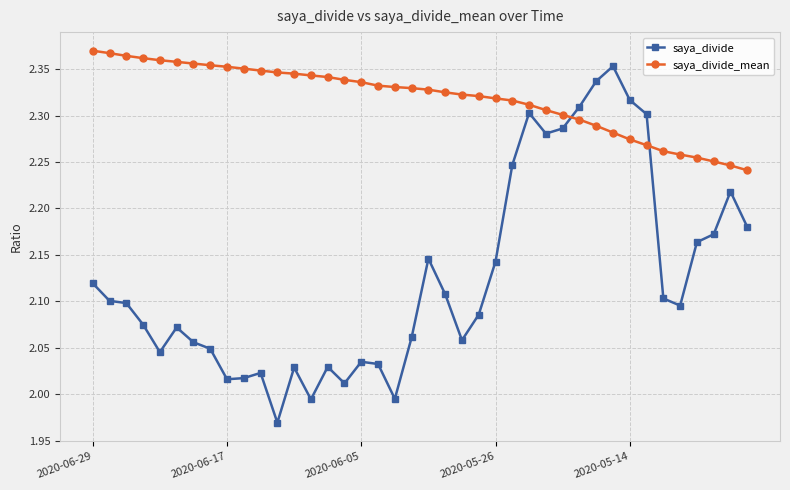

True or false: saya_divide_mean and saya_divide cross at least once.

True